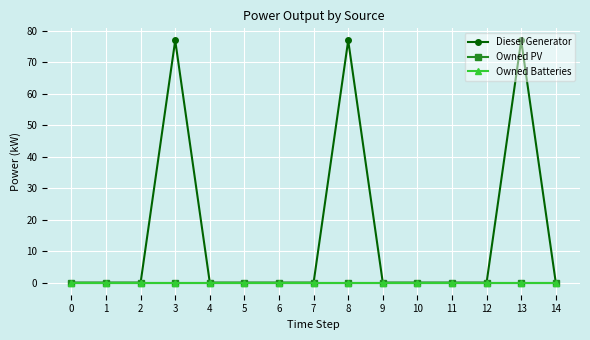

Between 4 and 7, which series saw the biggest shift?

Diesel Generator